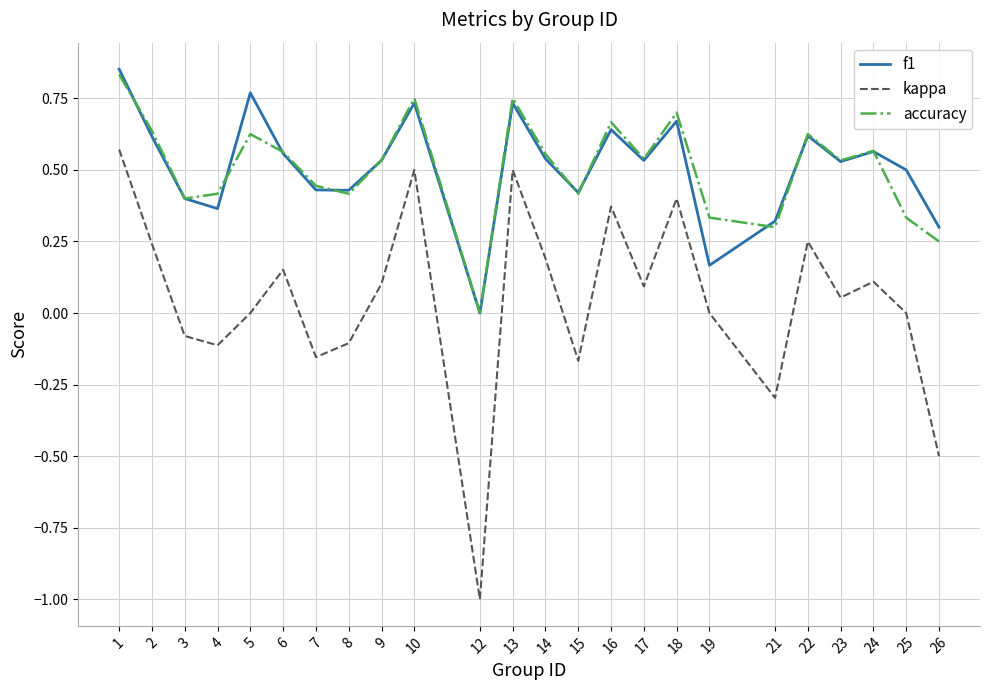

At which label does kappa first exceed 0?

1